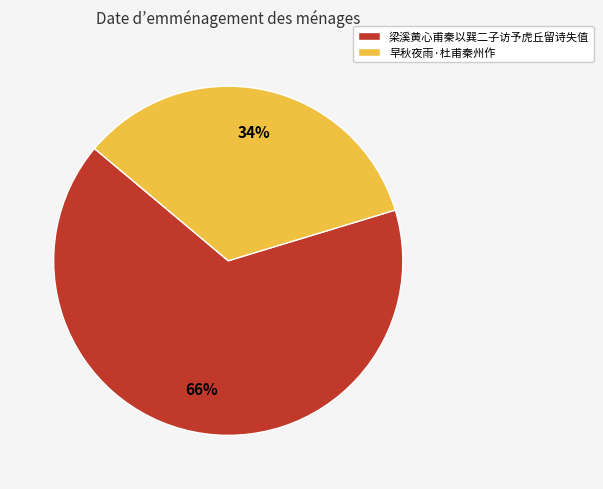

Rank the categories by value from lowest to highest.

早秋夜雨·杜甫秦州作, 梁溪黄心甫秦以巽二子访予虎丘留诗失值